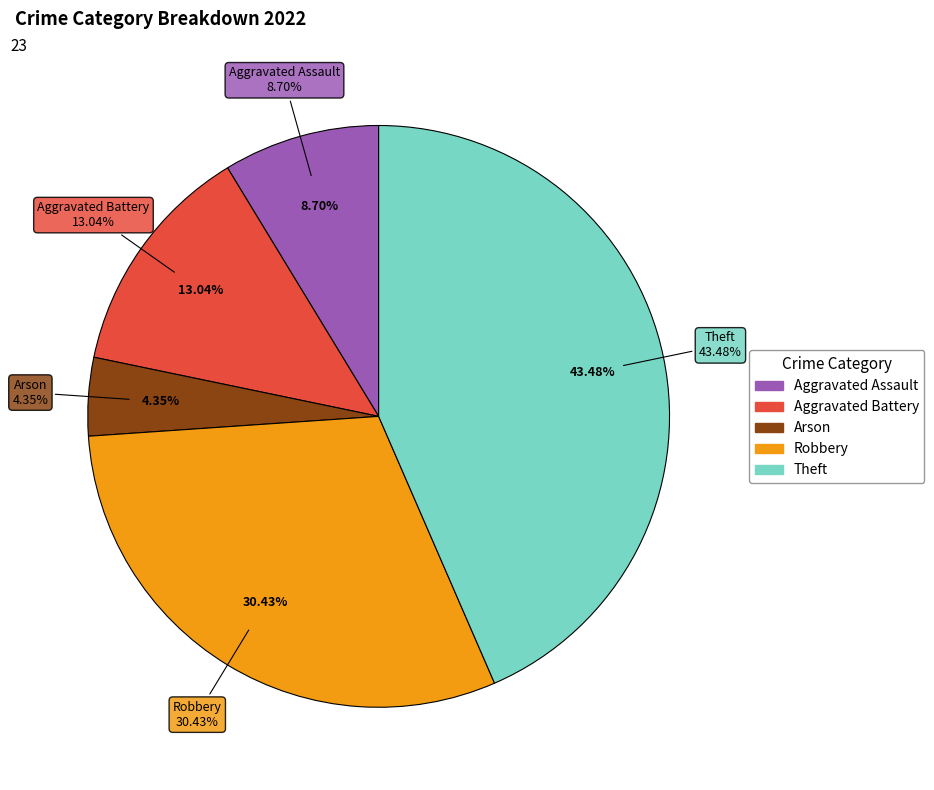

To the nearest percent, what is the difference between the largest and smallest slice percentages?

39%